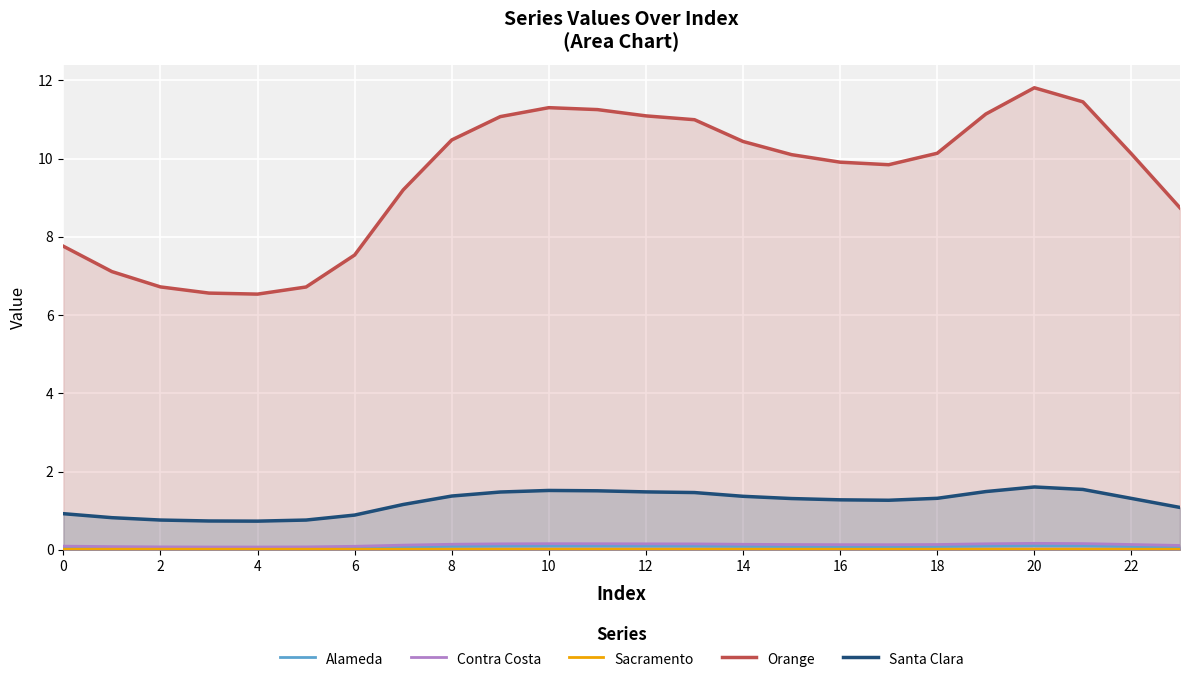

List the series in order of their peak value, highest first.

Orange, Santa Clara, Contra Costa, Alameda, Sacramento